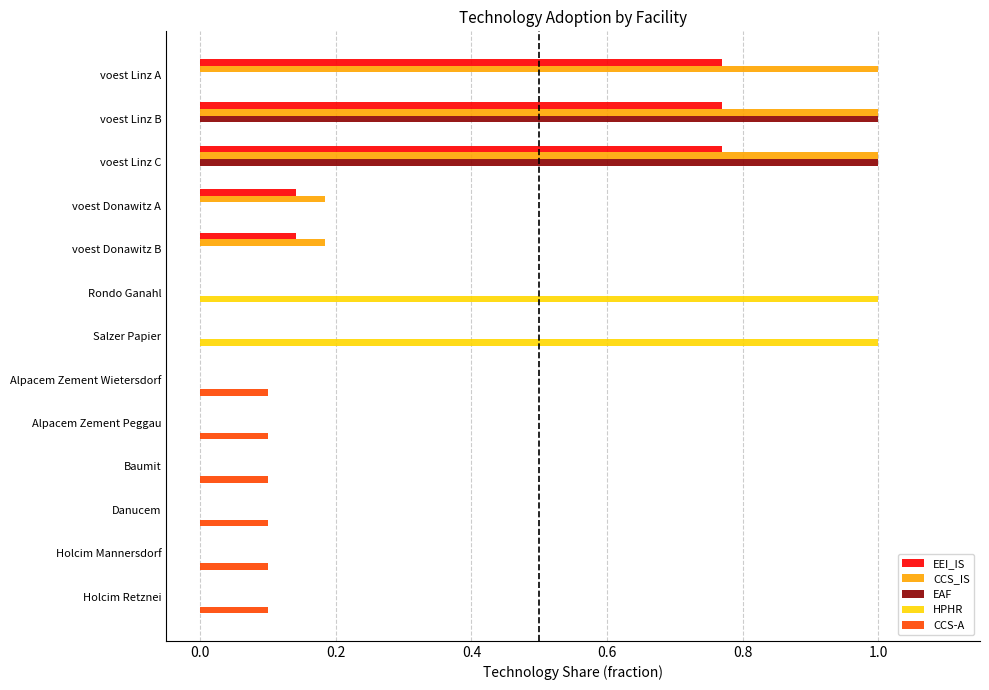

What is the maximum value for HPHR?

1.0